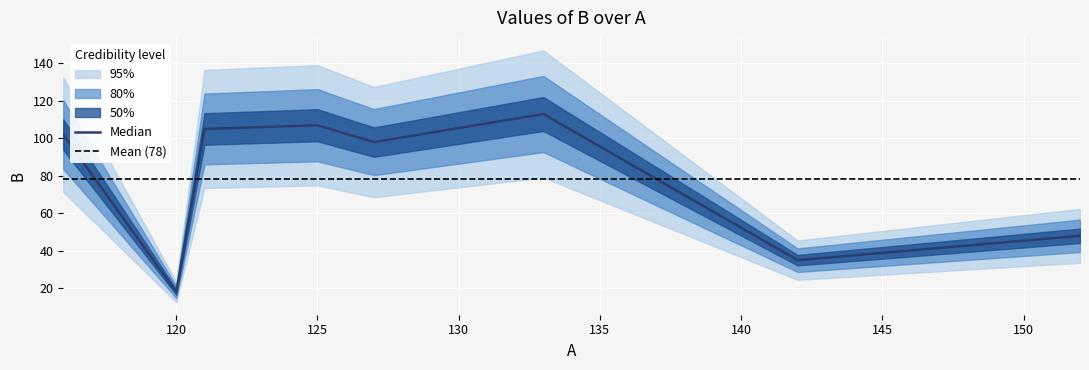

Which category has the lowest value across all series?

120